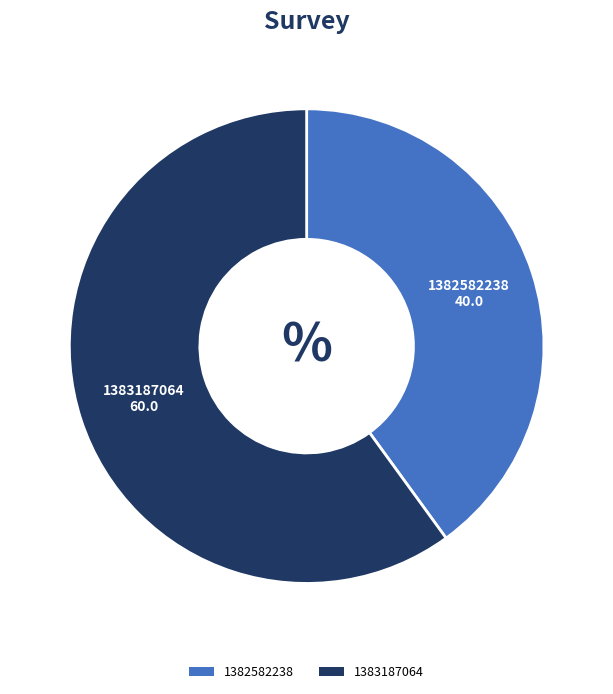

Is there any slice that represents more than half of the pie?

Yes